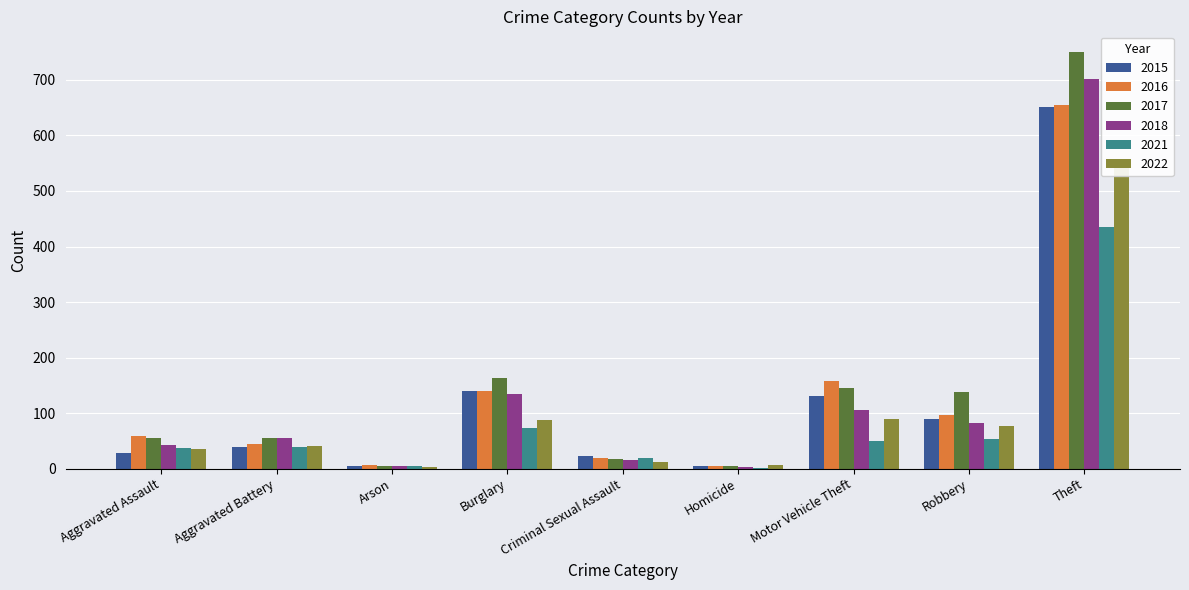

Which series changed the most between Aggravated Battery and Theft?

2017